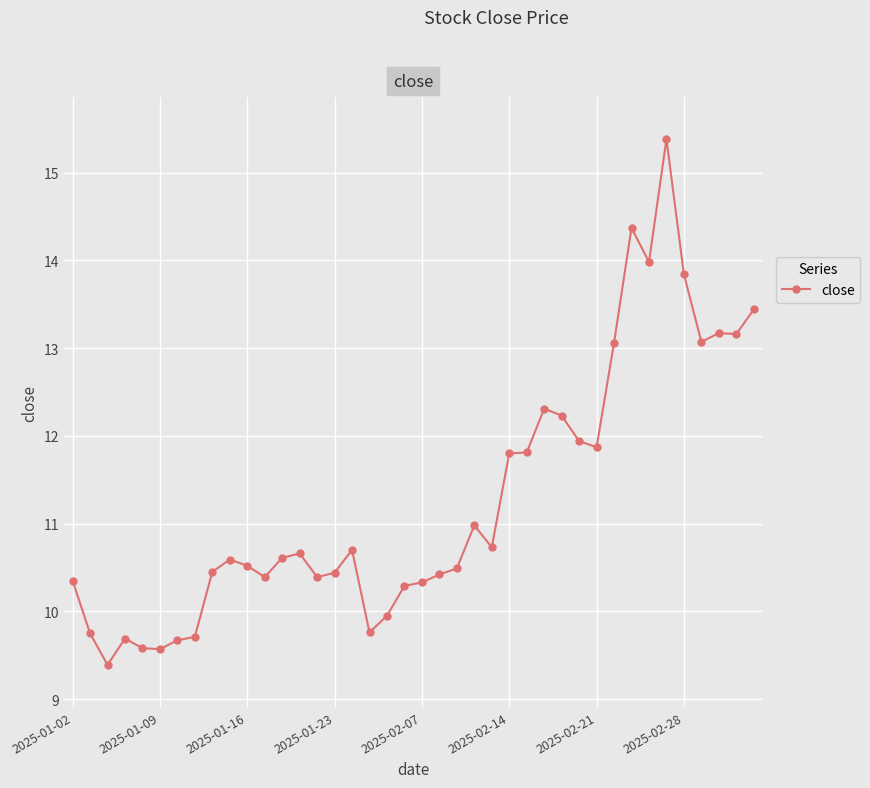

True or false: there are more than 1 points higher than both neighbors.

True